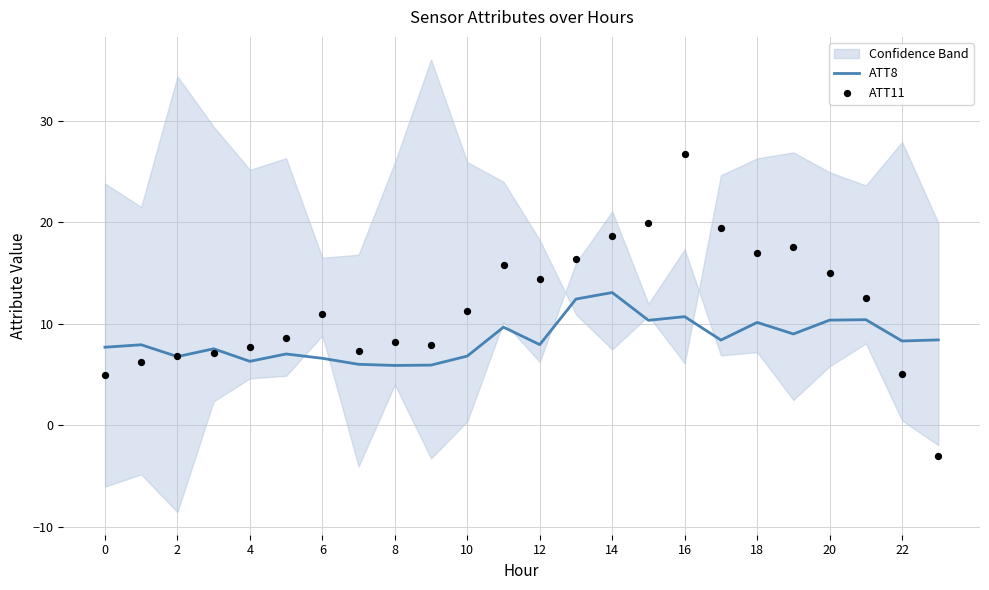

Which series has the largest total across all categories?

ATT11